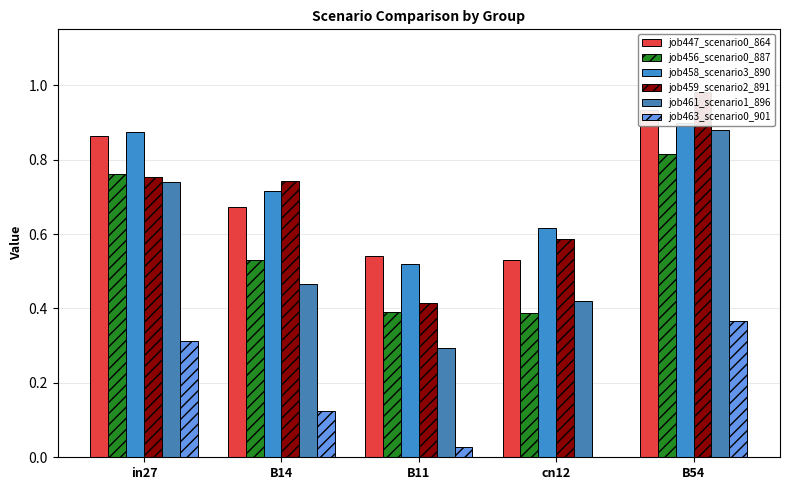

What is the difference between the job458_scenario3_890 values at cn12 and B14?

0.1